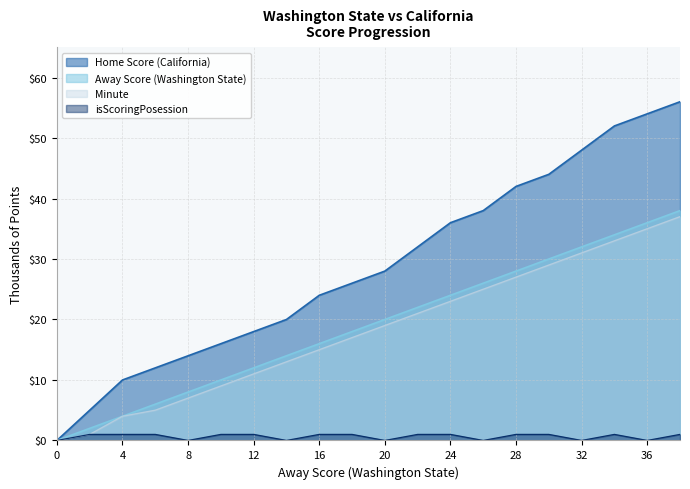

How many data points in Home Score are above 28?

9